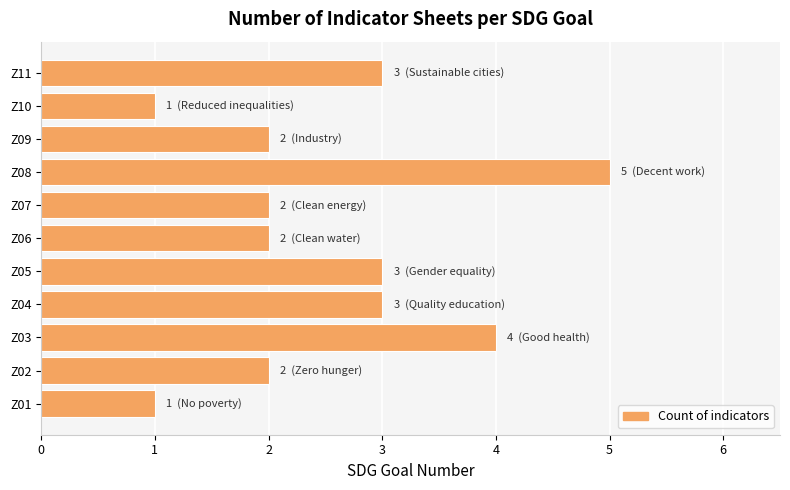

Read the value at Z11.

3